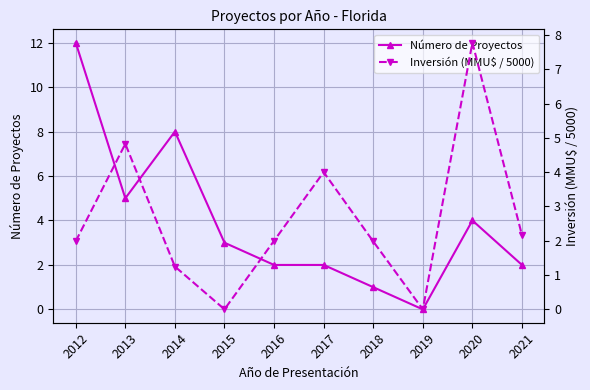

Is the value of Inversión (MMU$ / 5000) at 2020 greater than the value of Número de Proyectos at 2014?

No